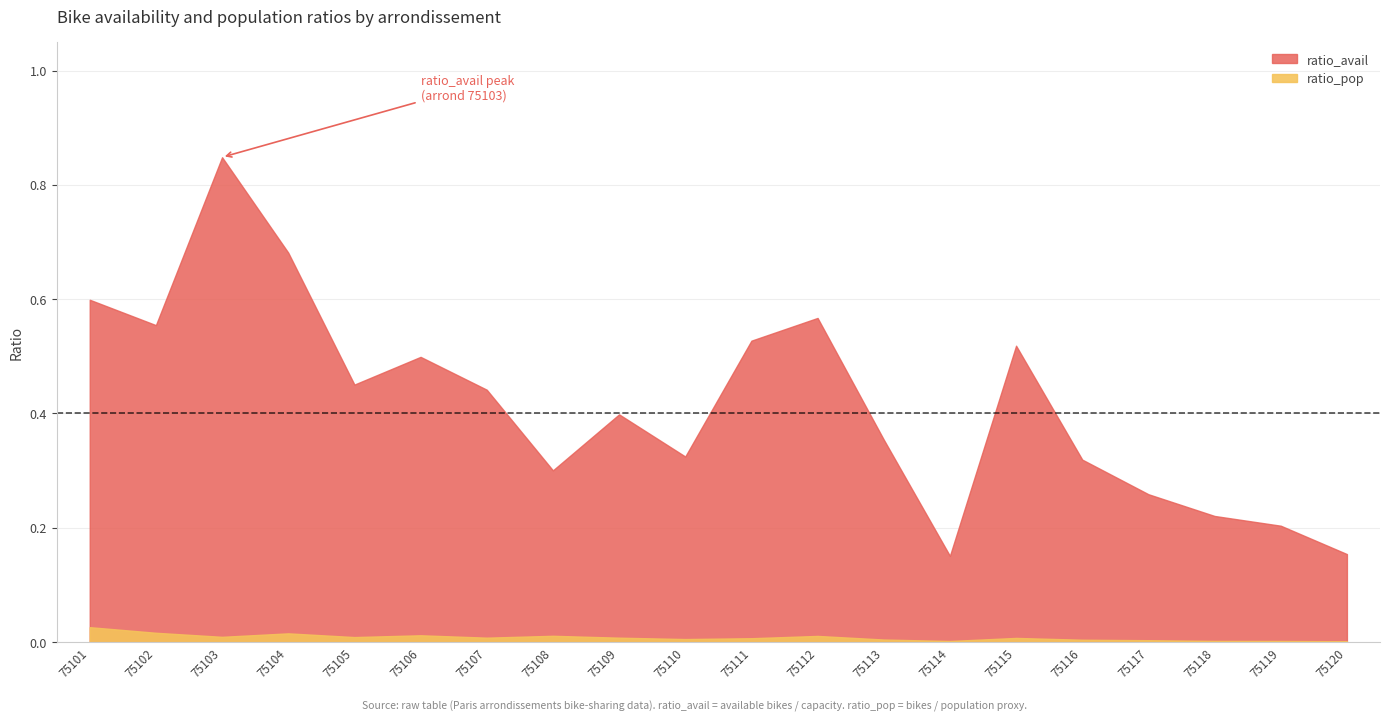

True or false: ratio_pop and ratio_avail intersect in this chart.

False